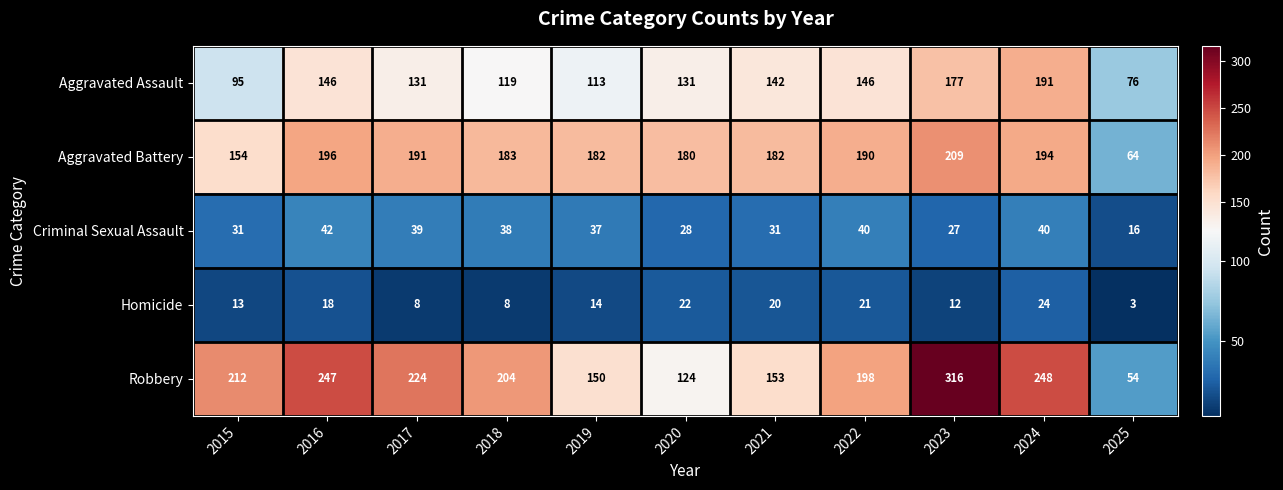

The value of Aggravated Assault at 2016 is 211. True or false?

False